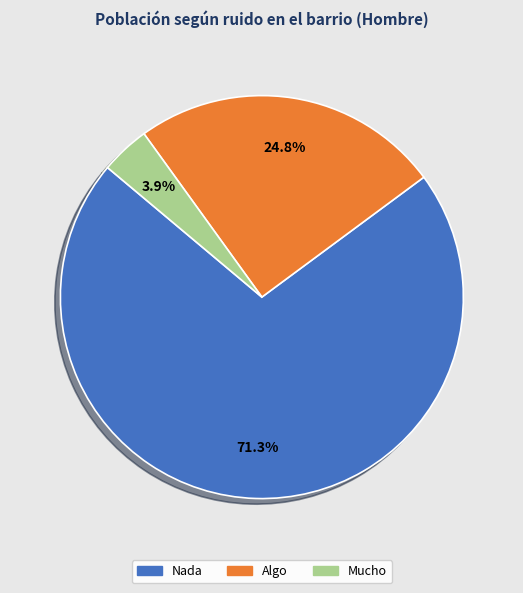

Is Nada the majority of the pie?

Yes